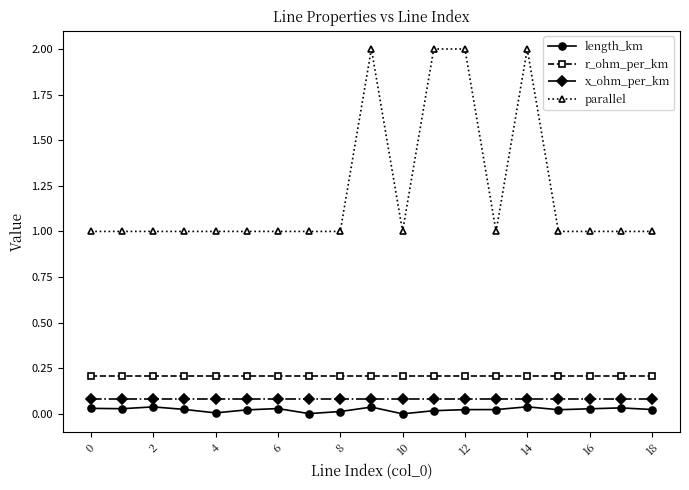

What is the maximum value for parallel?

2.0